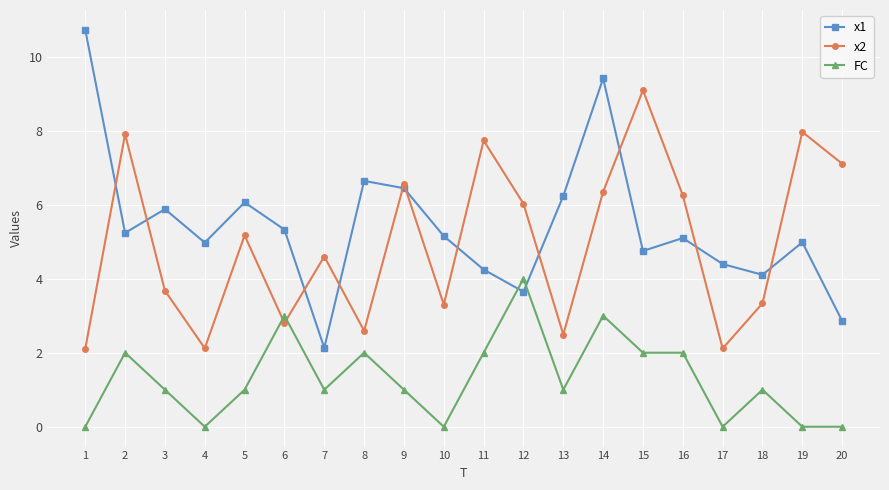

Reading left to right, transcribe all the data shown in this chart.

x1: 1=10.7	2=5.2	3=5.9	4=5.0	5=6.1	6=5.3	7=2.1	8=6.6	9=6.4	10=5.2	11=4.2	12=3.6	13=6.2	14=9.4	15=4.7	16=5.1	17=4.4	18=4.1	19=5.0	20=2.9
x2: 1=2.1	2=7.9	3=3.7	4=2.1	5=5.2	6=2.8	7=4.6	8=2.6	9=6.6	10=3.3	11=7.7	12=6.0	13=2.5	14=6.3	15=9.1	16=6.3	17=2.1	18=3.3	19=8.0	20=7.1
FC: 1=0.0	2=2.0	3=1.0	4=0.0	5=1.0	6=3.0	7=1.0	8=2.0	9=1.0	10=0.0	11=2.0	12=4.0	13=1.0	14=3.0	15=2.0	16=2.0	17=0.0	18=1.0	19=0.0	20=0.0